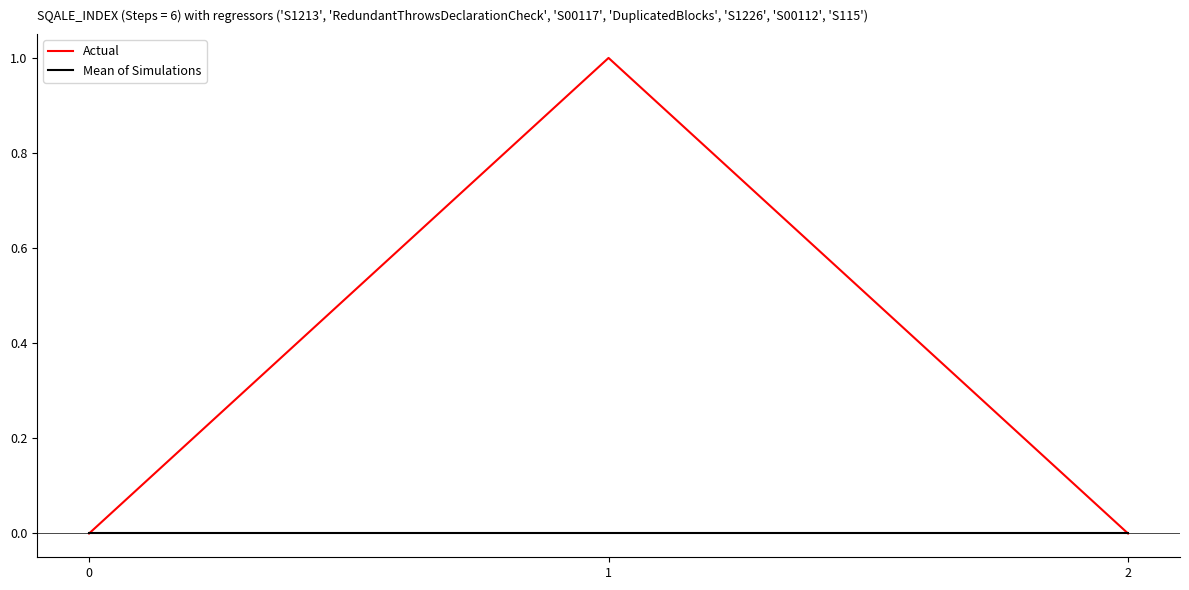

How many lines are shown in the chart?

2